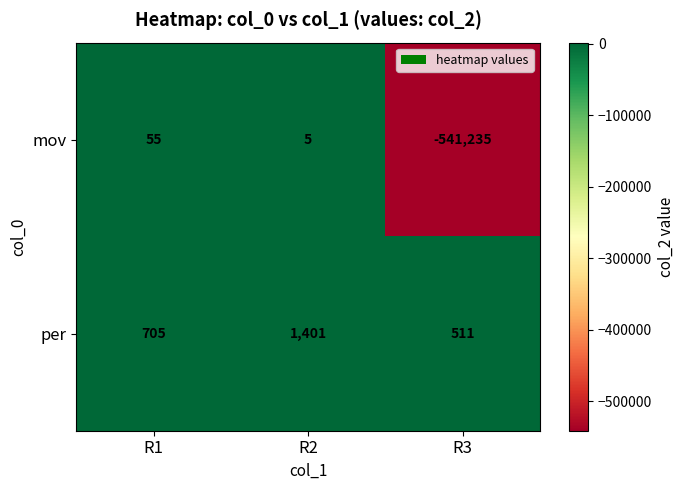

What is the greatest value displayed?

1401